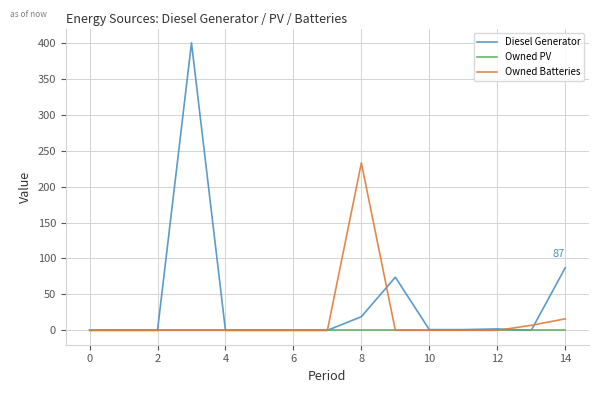

Which series has the widest spread of values?

Diesel Generator